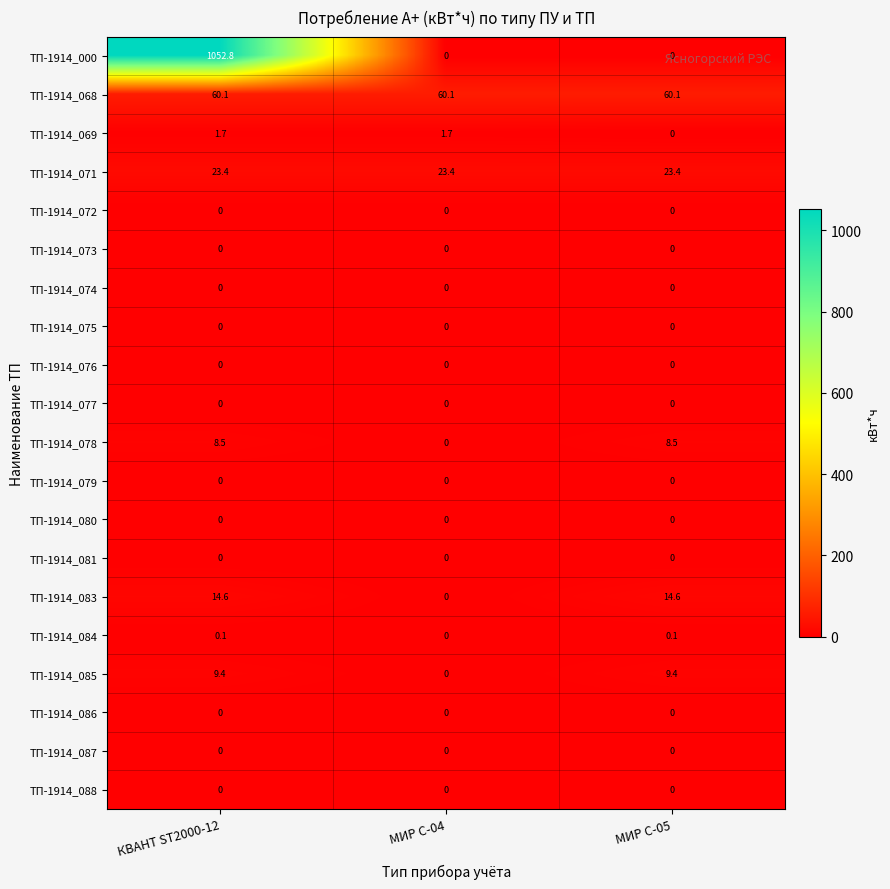

What is the sum of the ТП-1914_000 values at КВАНТ ST2000-12 and МИР С-05?

1052.8